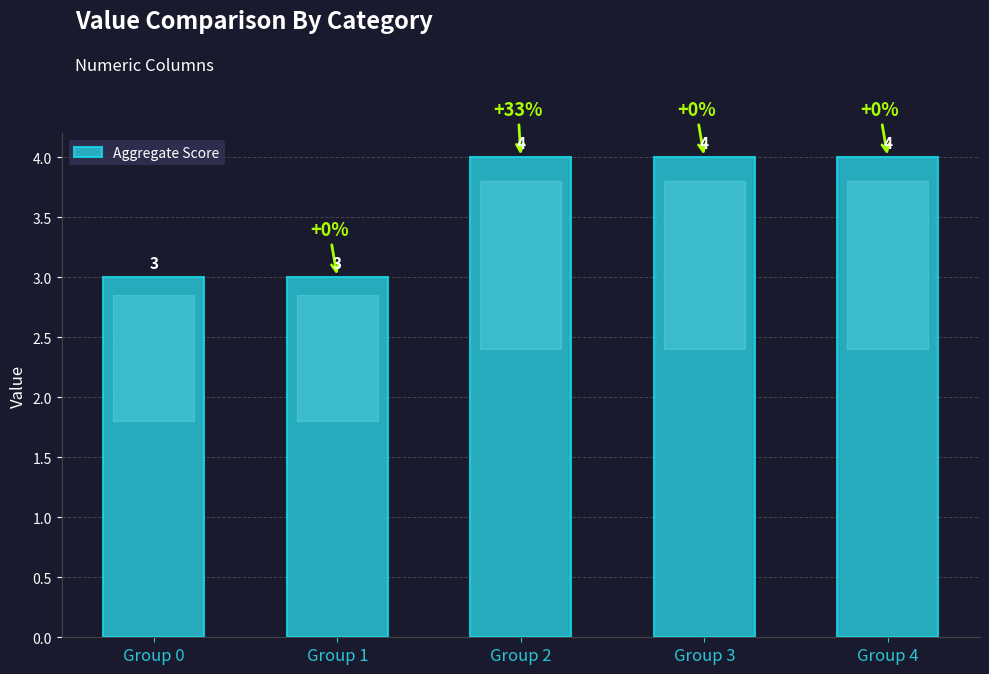

How many data points are less than 4?

2